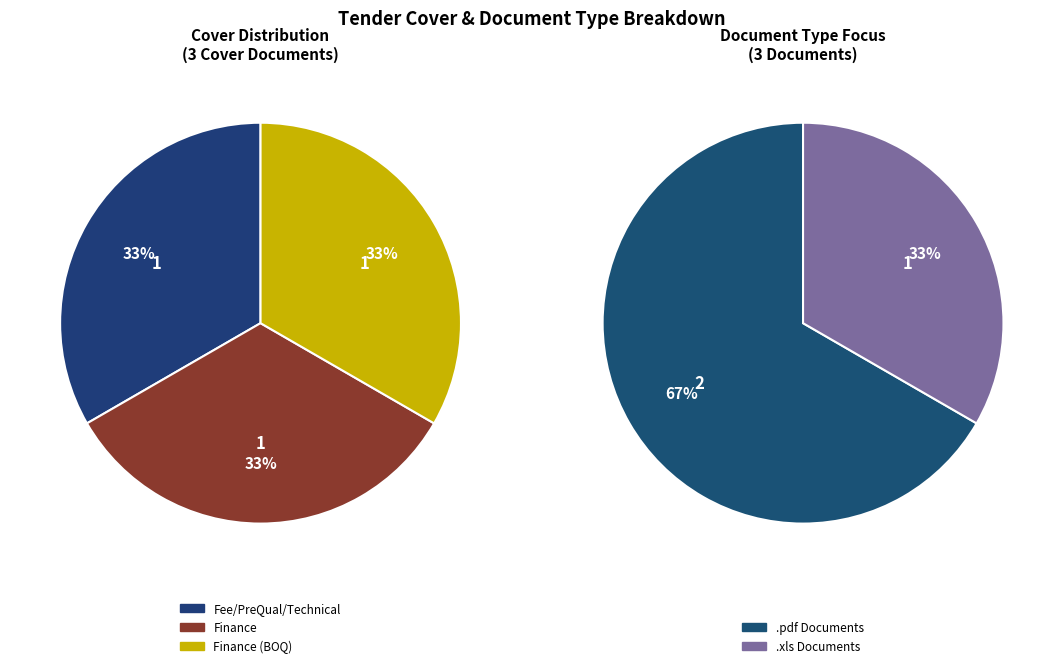

Does Fee/PreQual/Technical represent more than half of the total?

No